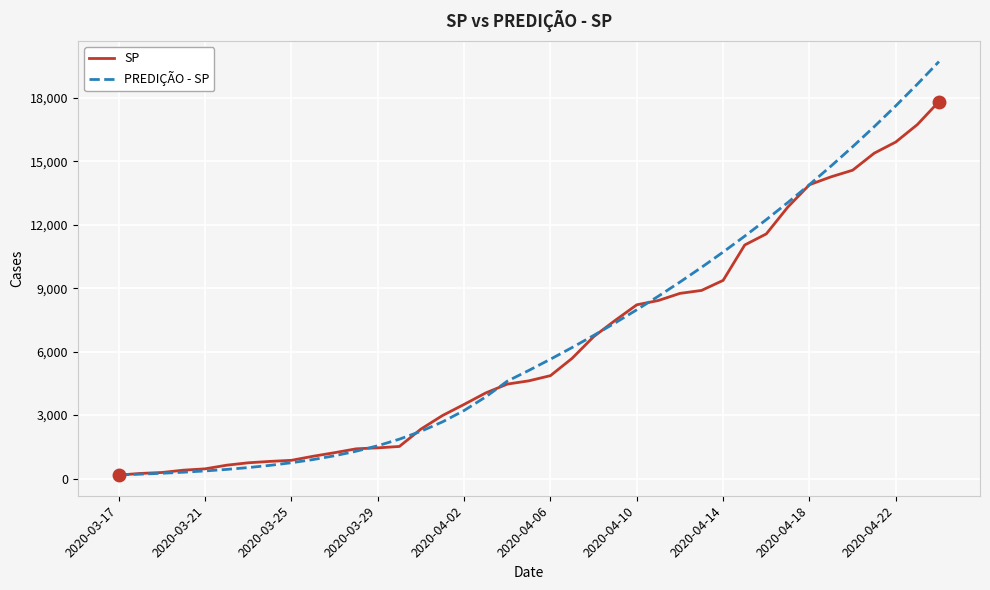

How many series are shown in this chart?

2